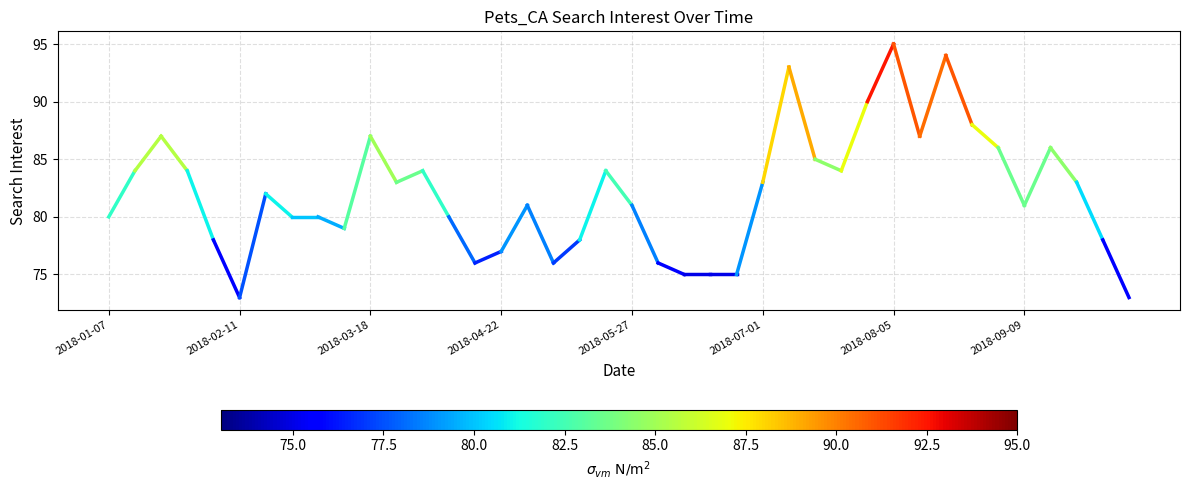

What is the smallest value displayed?

73